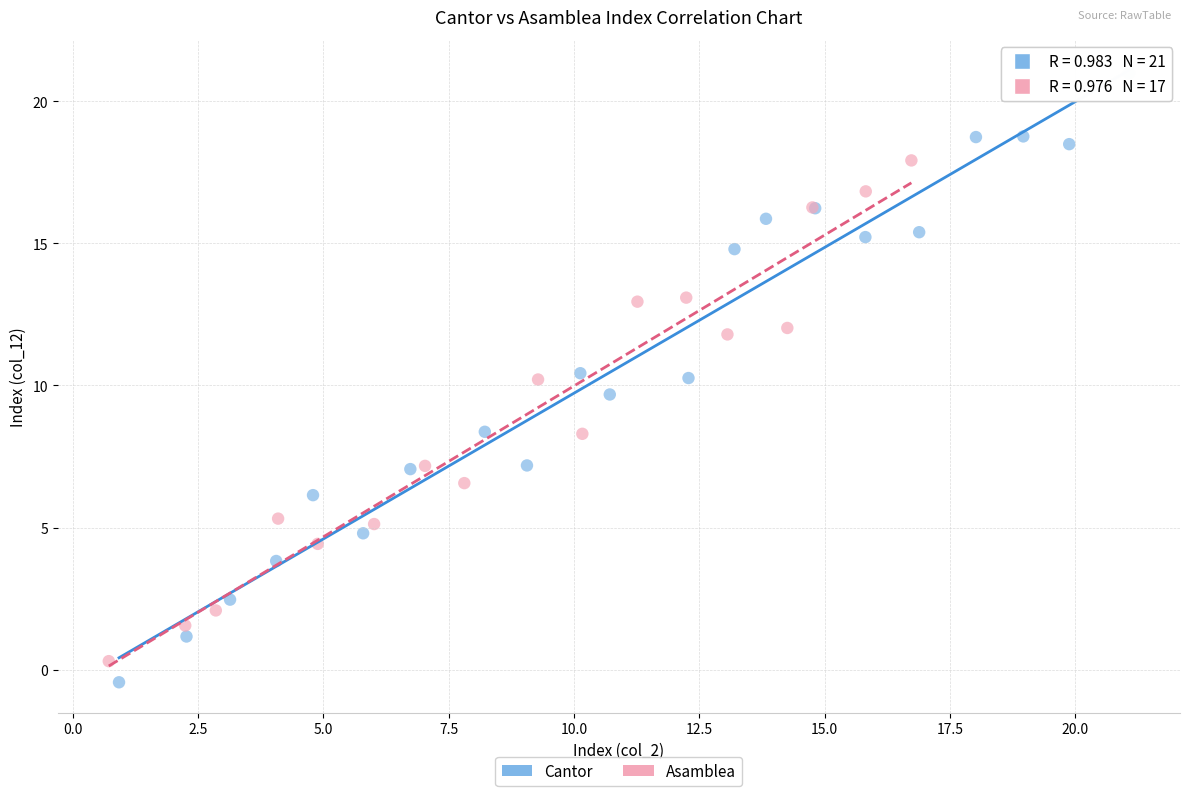

Which series contains the highest Y value?

Cantor